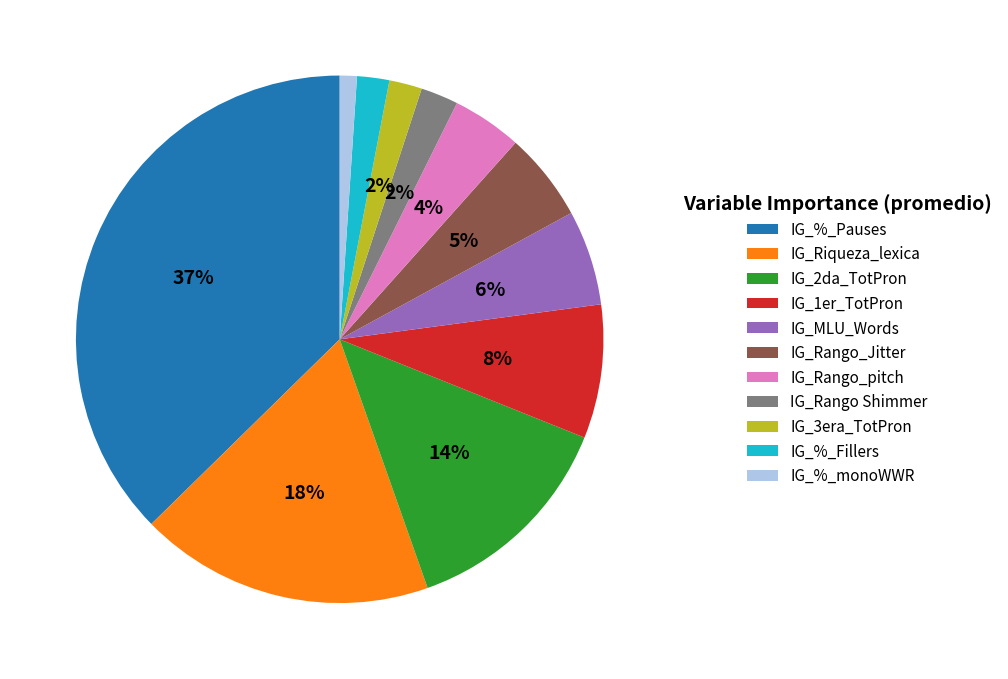

To the nearest percent, what is the difference between the IG_1er_TotPron and IG_Rango Shimmer slice percentages?

6%